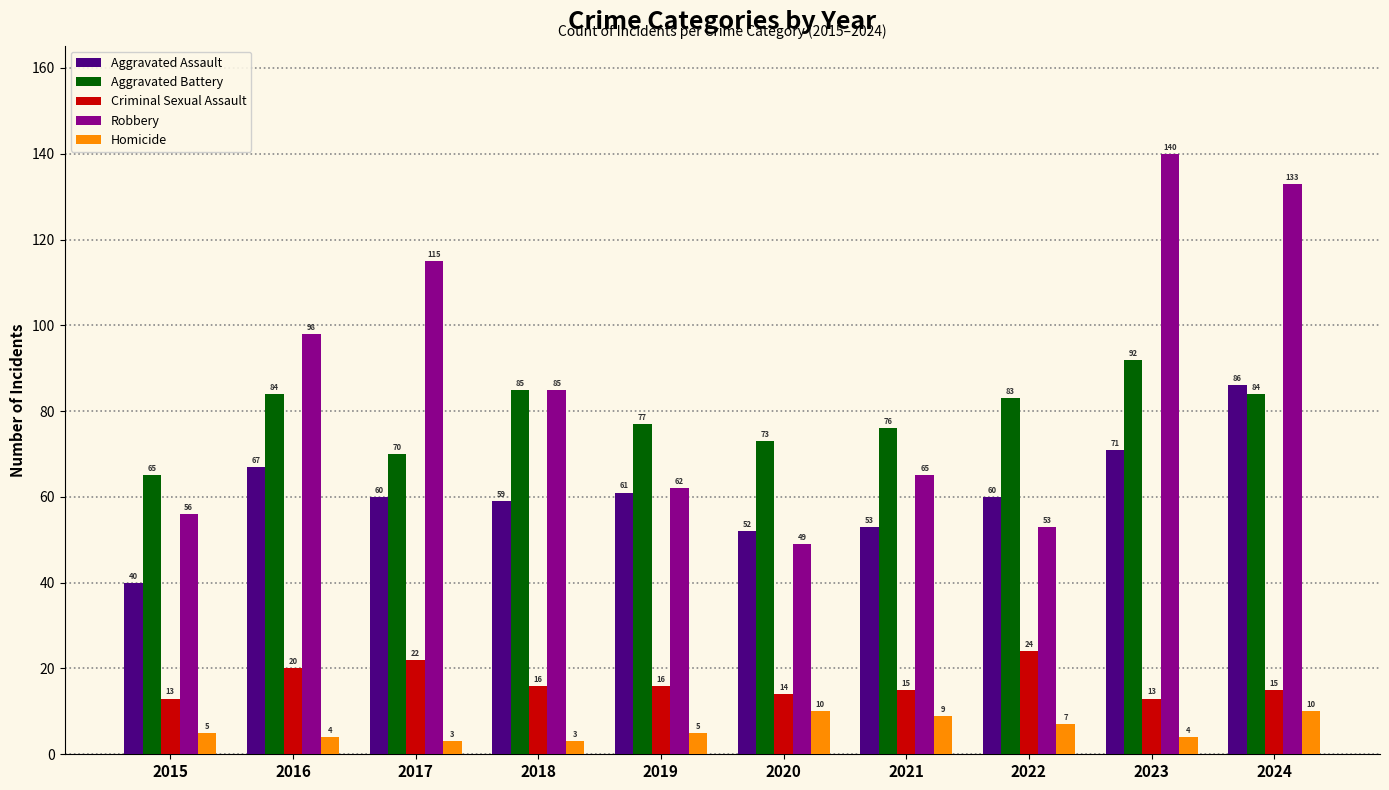

The Aggravated Assault series shows 60 at 2017. True or false?

True